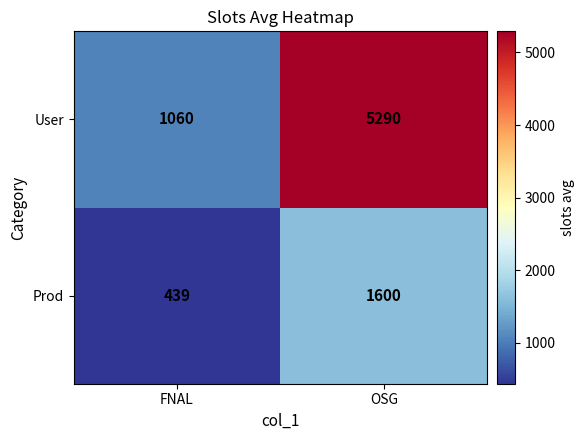

What is the sum of all User values?

6350